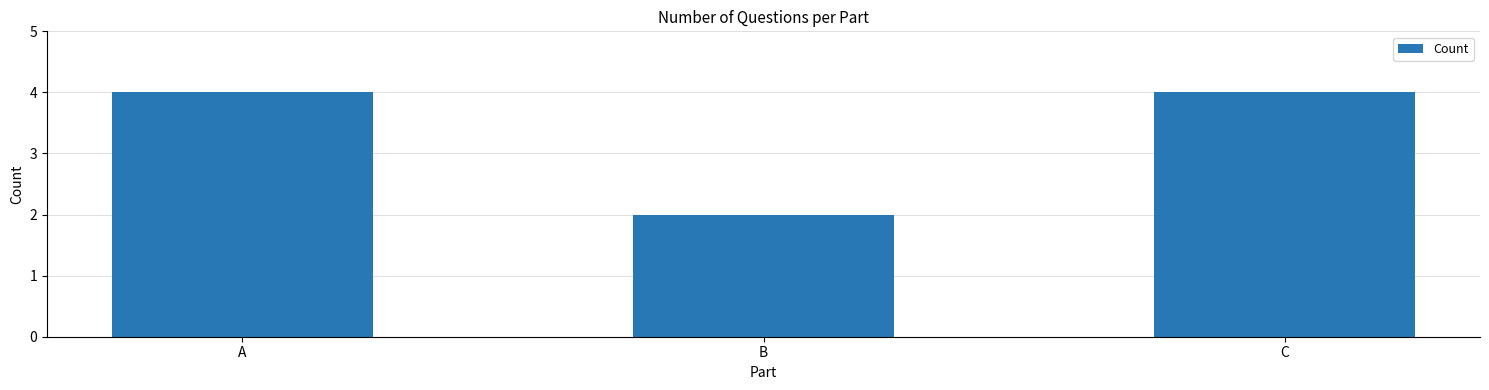

Is it true that the value at A is 2?

False